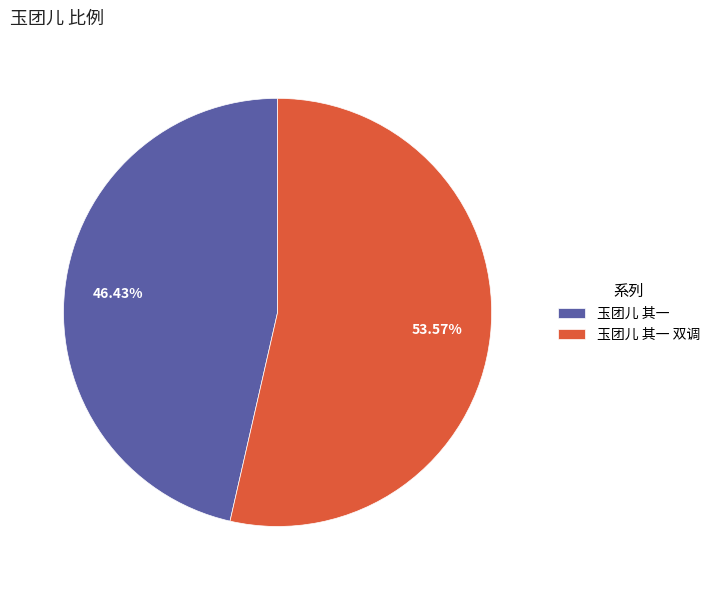

Is there any slice that represents more than half of the pie?

Yes